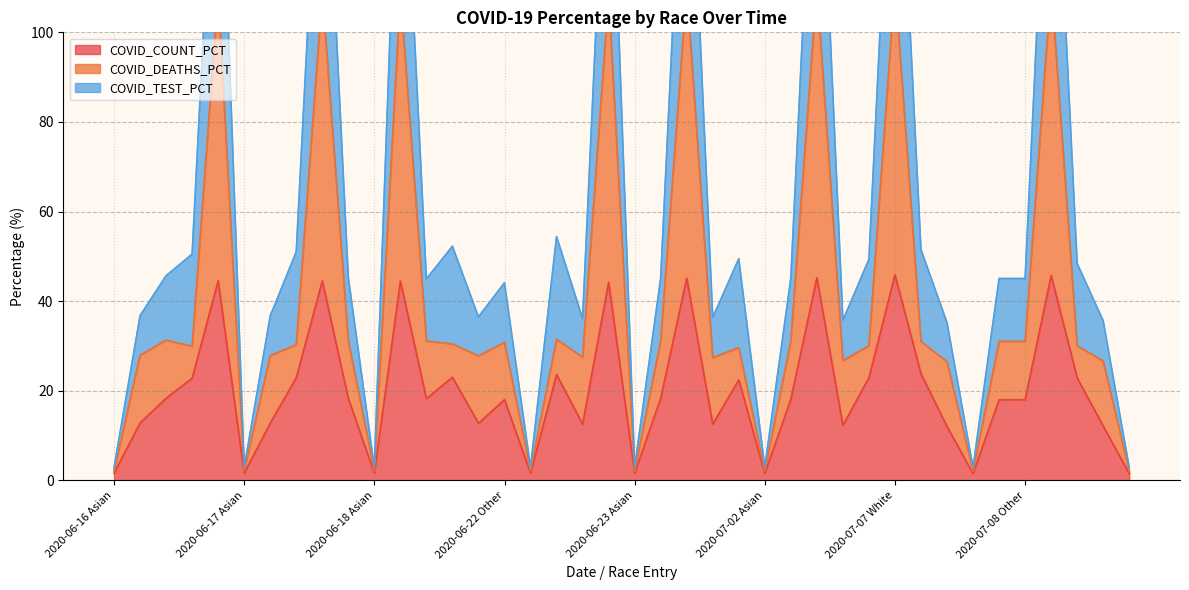

Rank the categories by COVID_TEST_PCT value from highest to lowest.

2020-07-07 White, 2020-07-08 White, 2020-07-02 White, 2020-06-23 White, 2020-06-16 White, 2020-06-17 White, 2020-06-18 White, 2020-06-22 White, 2020-06-22 Unknown, 2020-06-18 Unknown, 2020-07-07 Unknown, 2020-06-17 Unknown, 2020-06-16 Unknown, 2020-06-23 Unknown, 2020-07-02 Unknown, 2020-07-08 Unknown, 2020-06-16 Other, 2020-06-17 Other, 2020-06-23 Other, 2020-07-02 Other, 2020-07-07 Other, 2020-07-08 Other, 2020-06-18 Other, 2020-06-22 Other, 2020-06-16 Black, 2020-06-17 Black, 2020-06-18 Black, 2020-06-23 Black, 2020-06-22 Black, 2020-07-02 Black, 2020-07-08 Black, 2020-07-07 Black, 2020-06-23 Asian, 2020-07-02 Asian, 2020-06-22 Asian, 2020-06-18 Asian, 2020-06-17 Asian, 2020-07-08 Asian, 2020-07-07 Asian, 2020-06-16 Asian